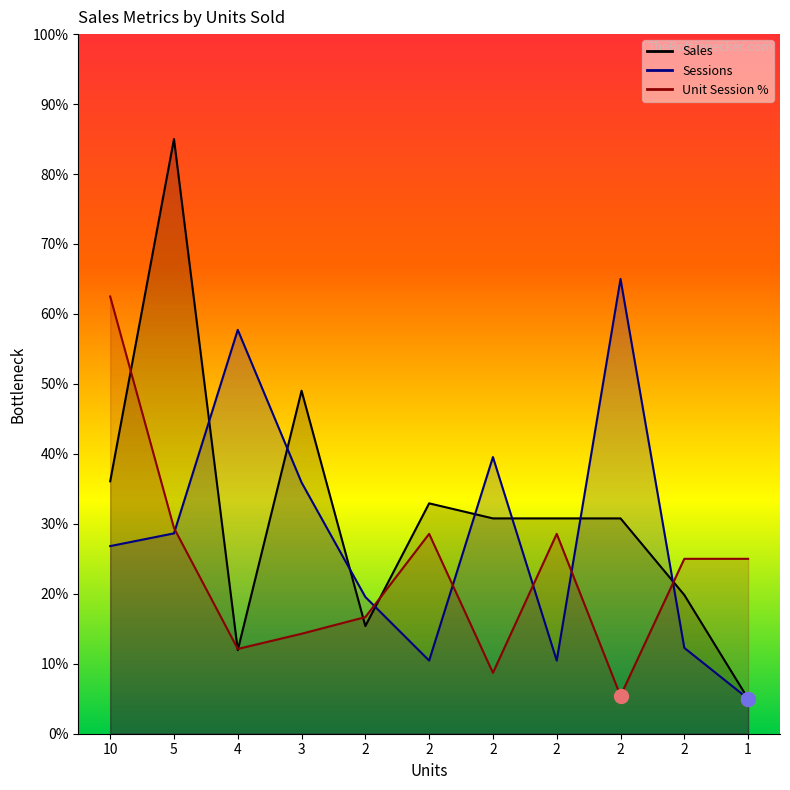

List the series in order of their overall mean, lowest first.

Unit Session Percentage, Sessions, Sales